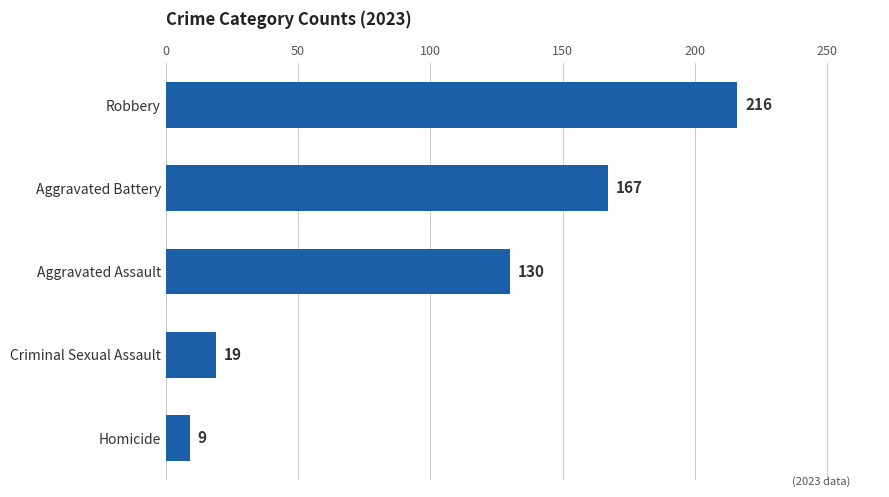

What is the average value?

108